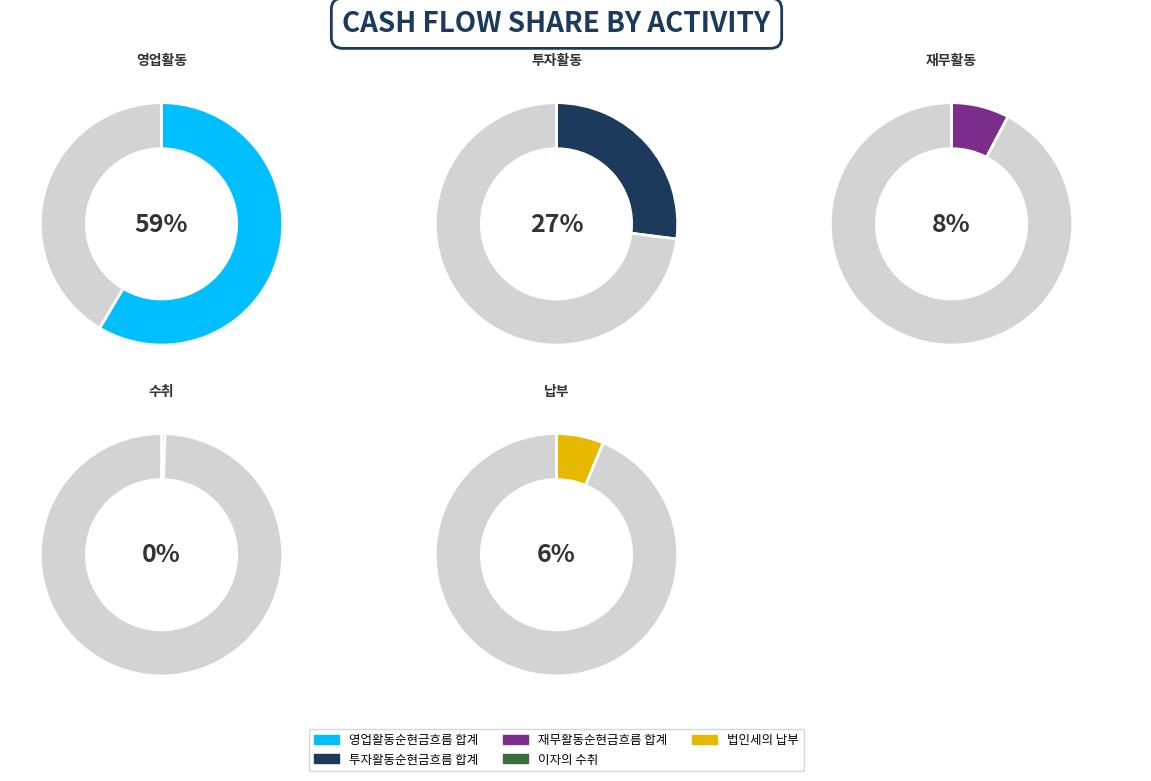

How many slices are in this pie chart?

5